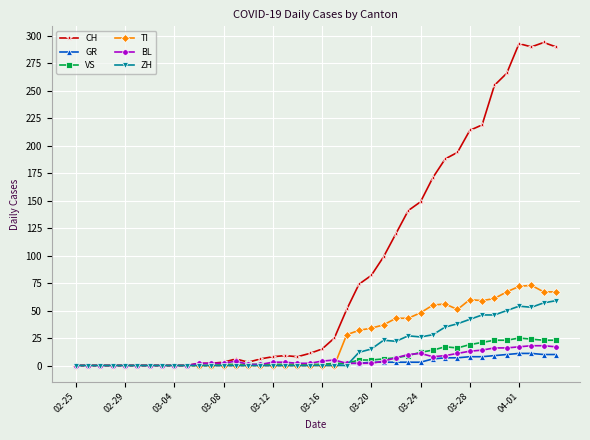

What is the greatest value displayed?

294